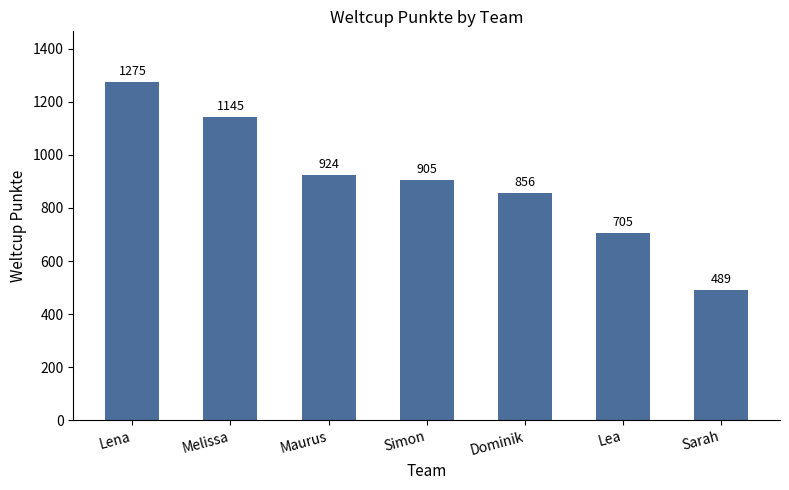

Reading right to left, transcribe all the data shown in this chart.

489	705	856	905	924	1145	1275